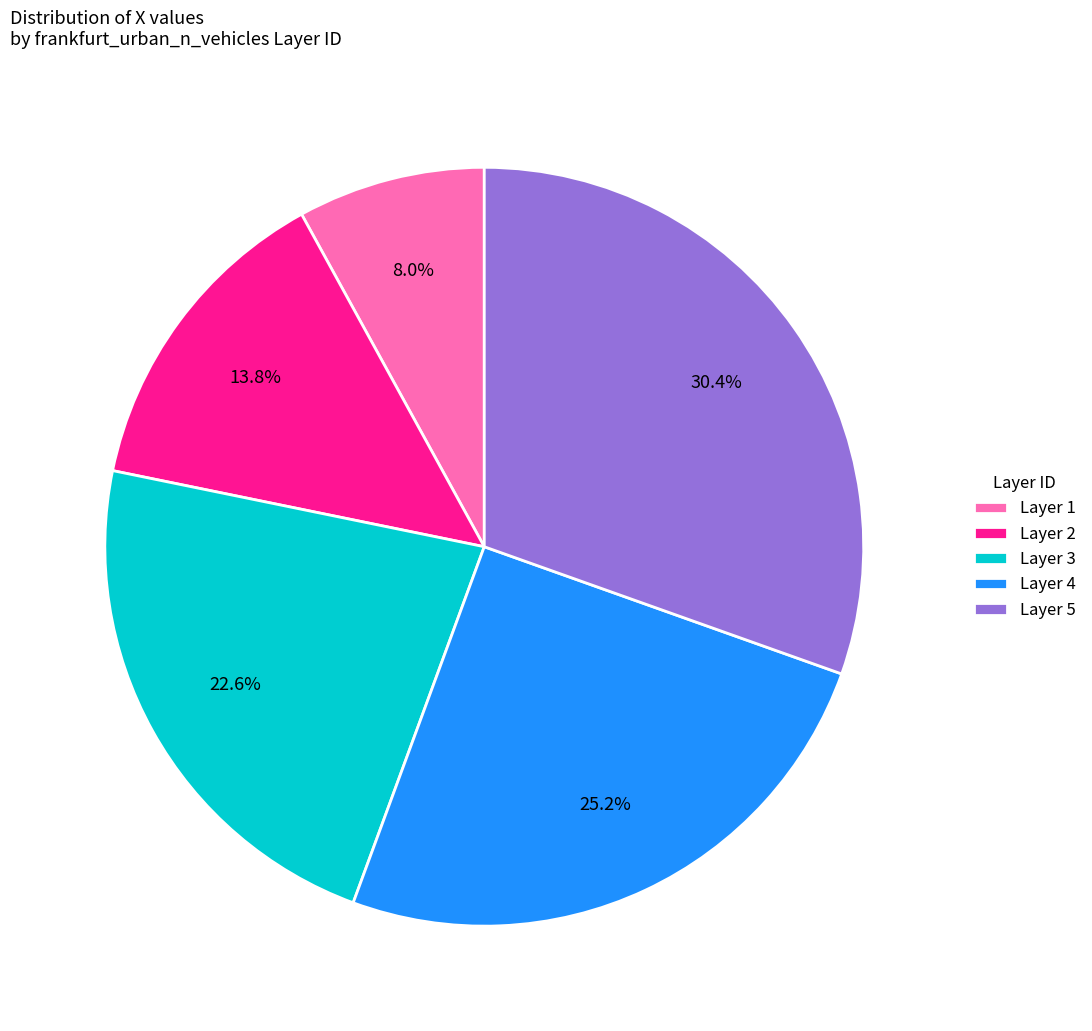

How many slices are in this pie chart?

5